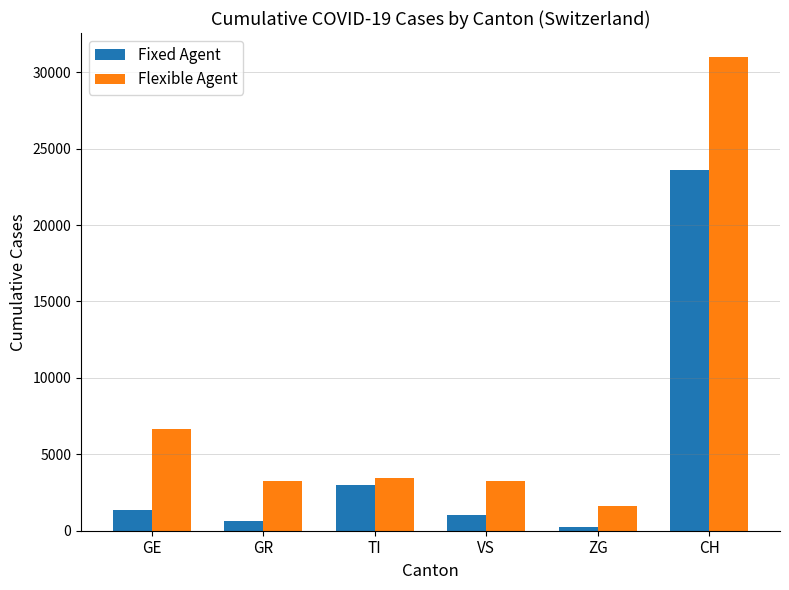

What is the spread (max minus min) of values at TI?

454